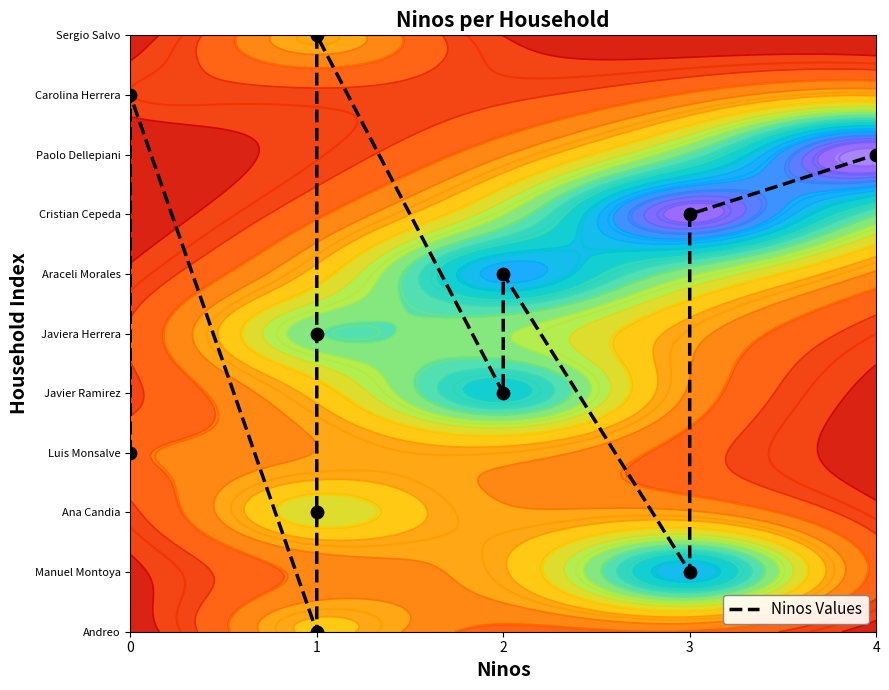

The chart shows a value of 9 at 1. True or false?

False